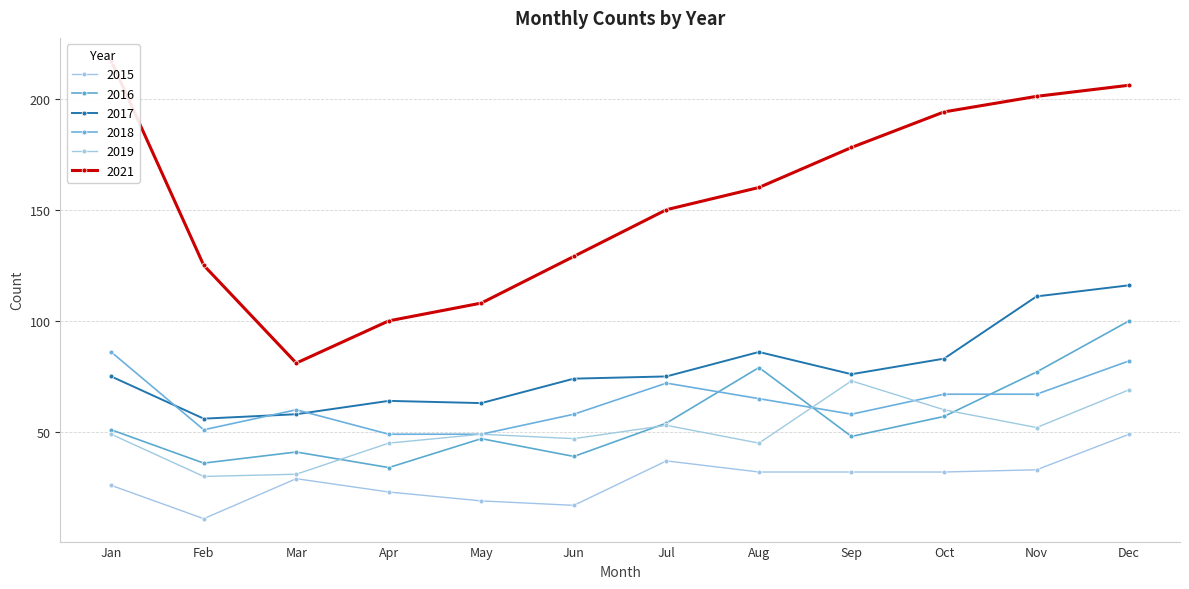

What is the difference between the maximum and minimum values in the 2019 series?

43